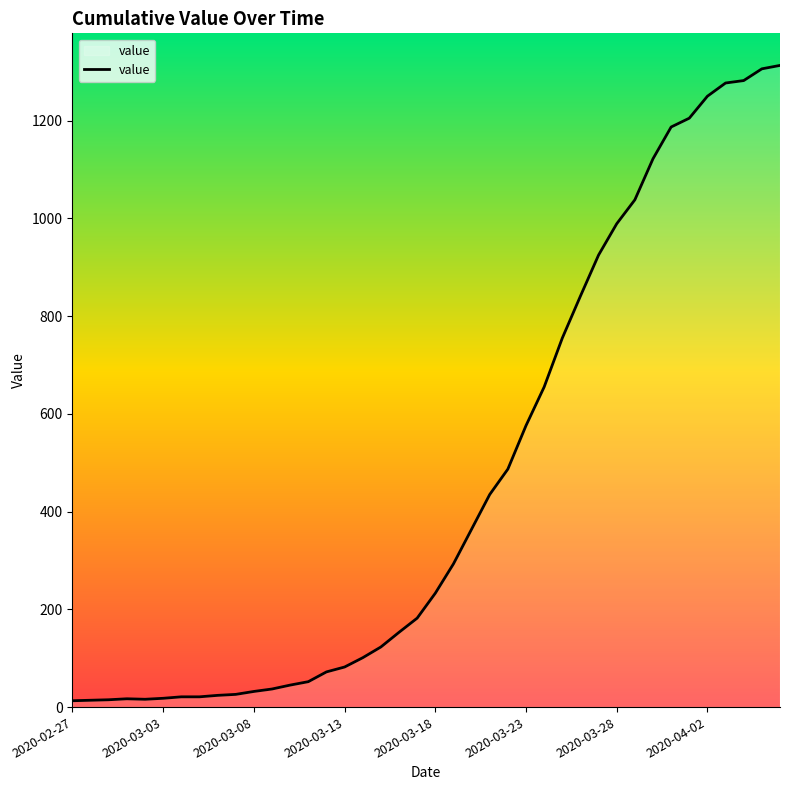

What is the difference between the maximum and minimum values?

1300